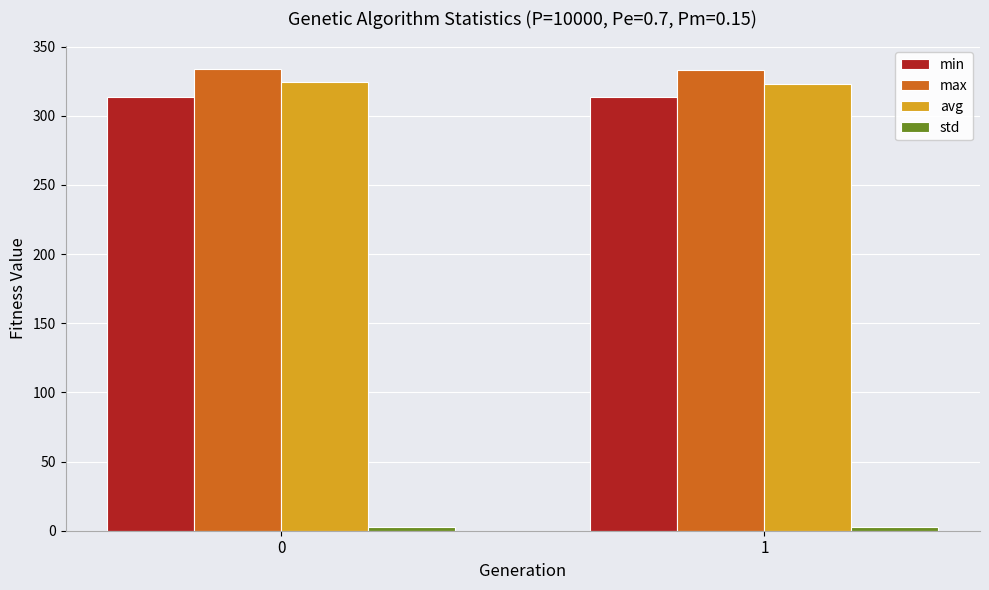

The value of min at 0 is 543.6. True or false?

False